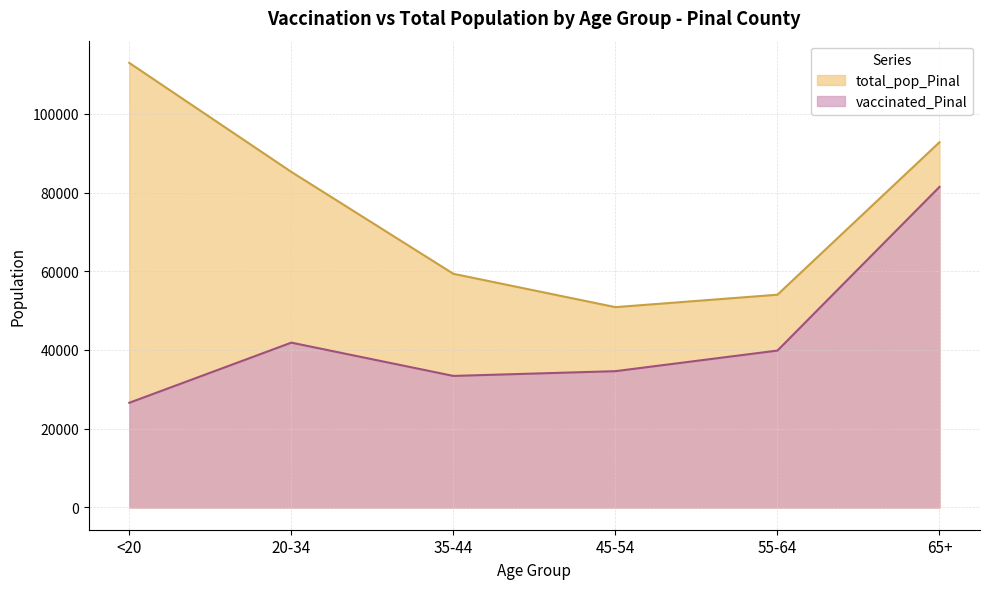

Does the chart have visible grid lines?

Yes